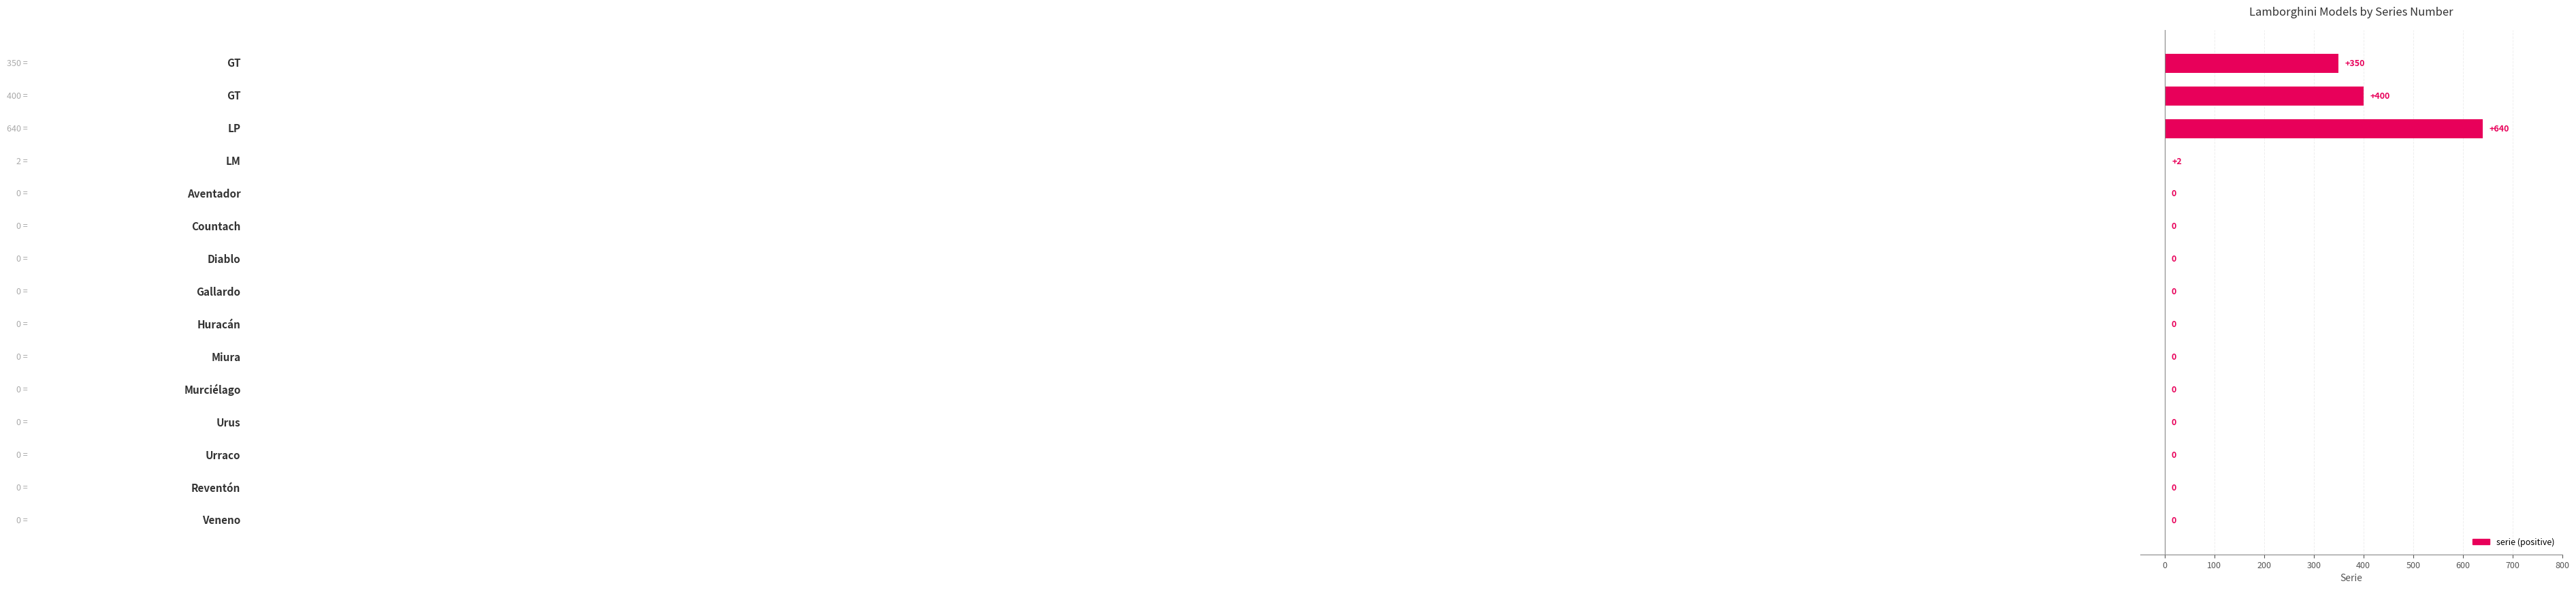

What is the greatest value displayed?

640